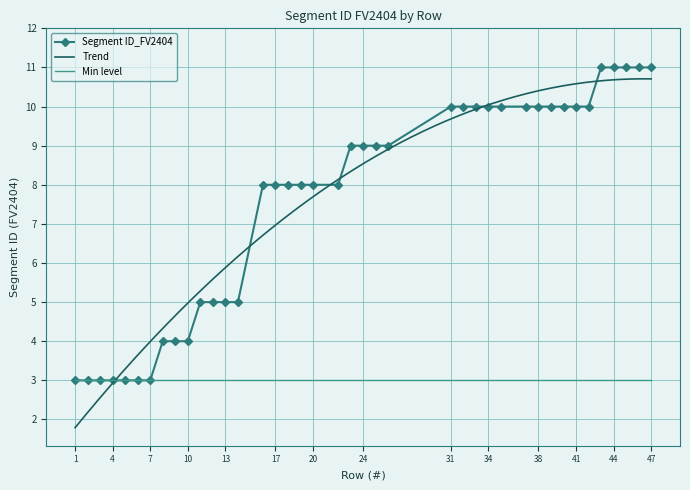

At which category does the chart reach its peak across all series?

43